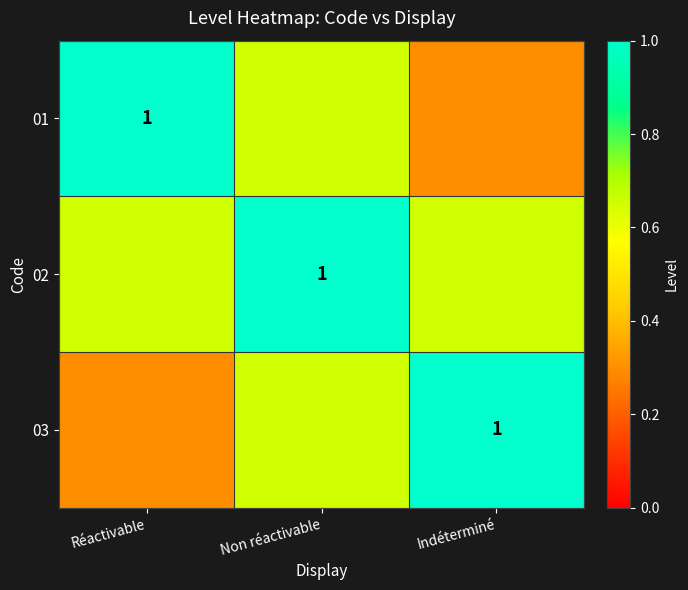

At how many categories does at least one series exceed 0?

3